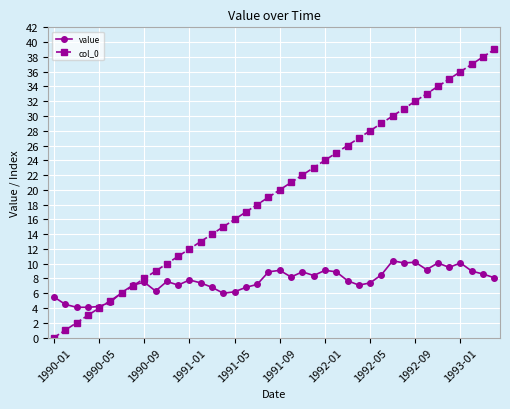

List the series in order of their overall mean, lowest first.

value, col_0